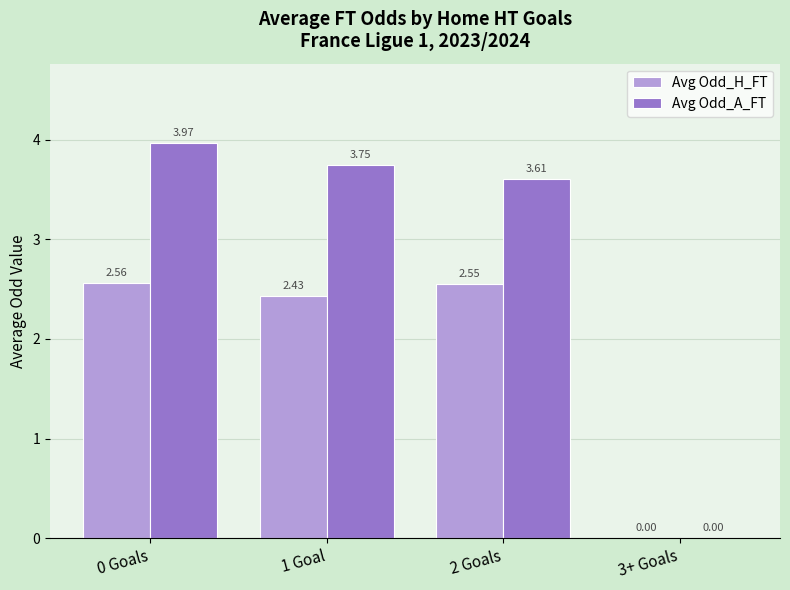

Which series changed the most between 1 Goal and 2 Goals?

Avg Odd_A_FT